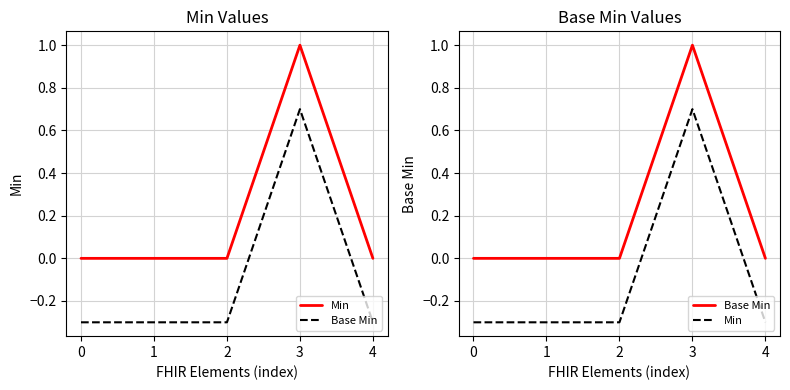

Reading left to right, extract all data points from this chart.

Min: 0=-0.3	1=-0.3	2=-0.3	3=0.7	4=-0.3
Base Min: 0=0.0	1=0.0	2=0.0	3=1.0	4=0.0